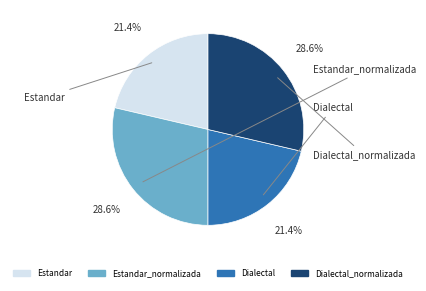

Does any single category account for the majority?

No